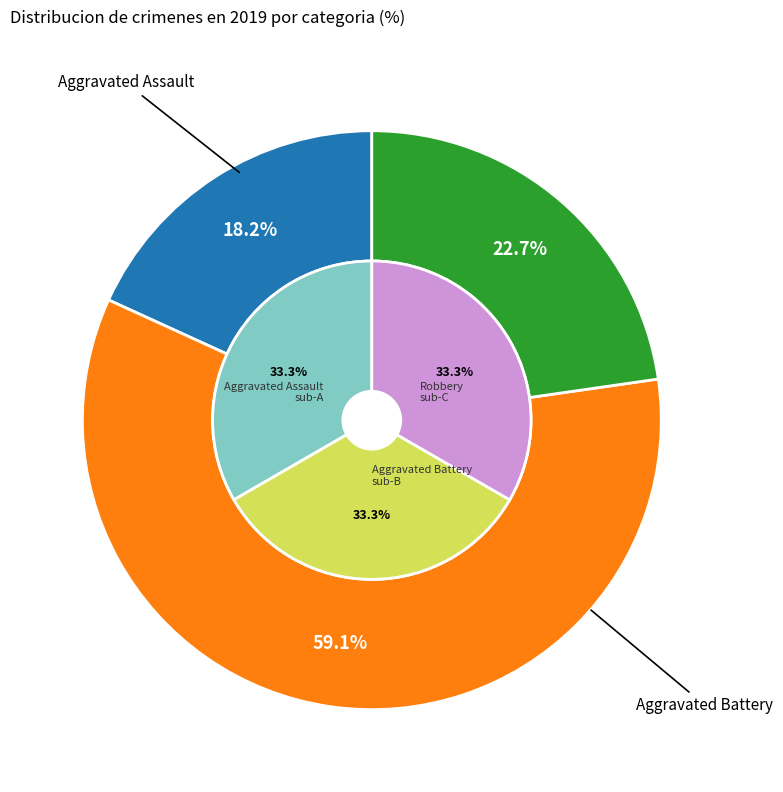

Is there a majority slice in this chart?

Yes